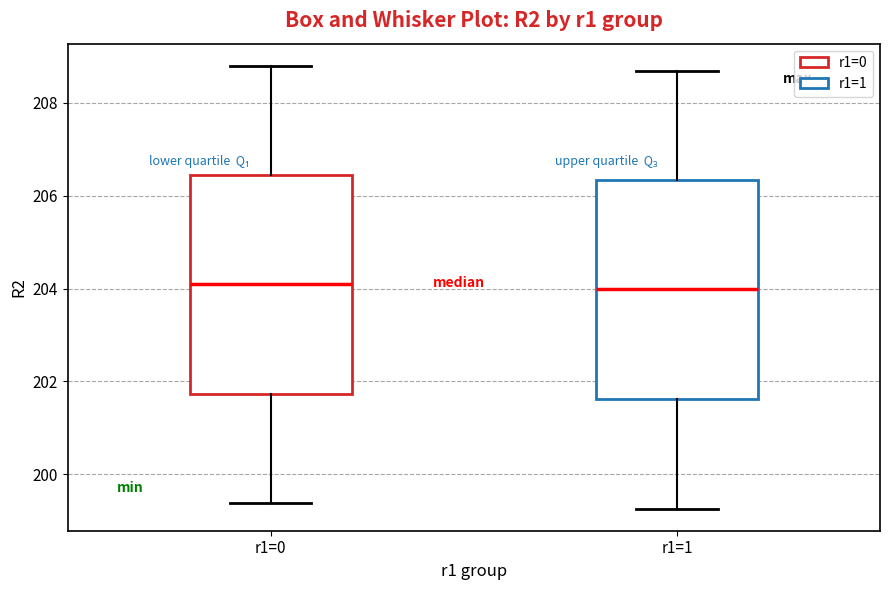

Reading left to right, transcribe this box plot: for each box, give where its median line is, the range the box spans, and where its two whiskers end, as read against the y-axis. The values are not printed on the chart, so give them approximately, as read against the axis.

r1=0: median 204.0, box 201.8 to 206.4, whiskers 199.4 to 208.8
r1=1: median 204.0, box 201.6 to 206.4, whiskers 199.2 to 208.6